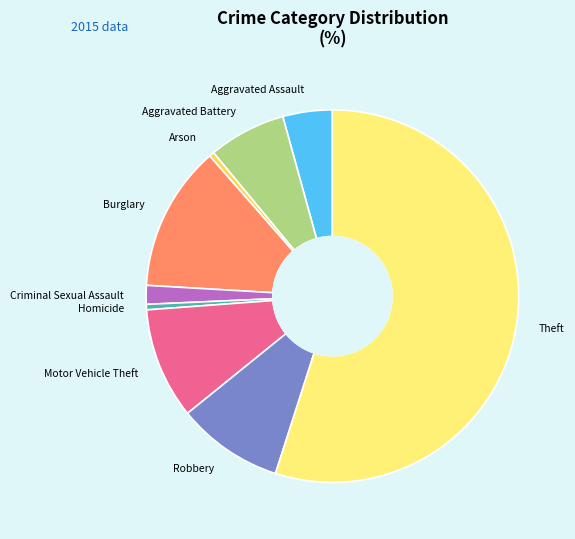

Count the number of slices in the pie.

9